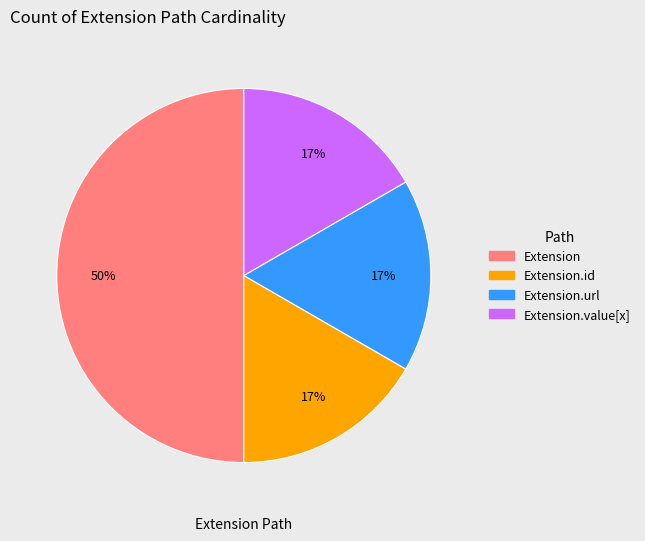

To the nearest percent, what is the difference between the largest and smallest slice percentages?

33%